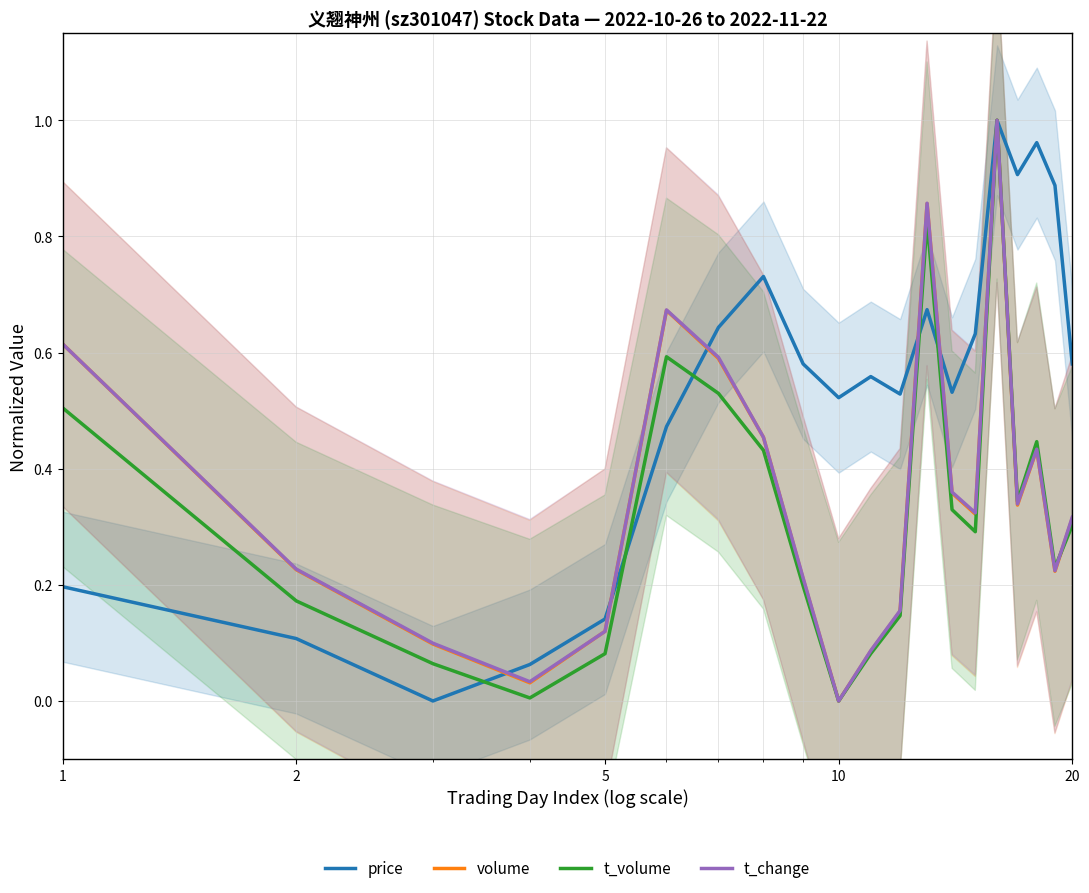

In volume, how many points are lower than both neighbors (excluding endpoints)?

5